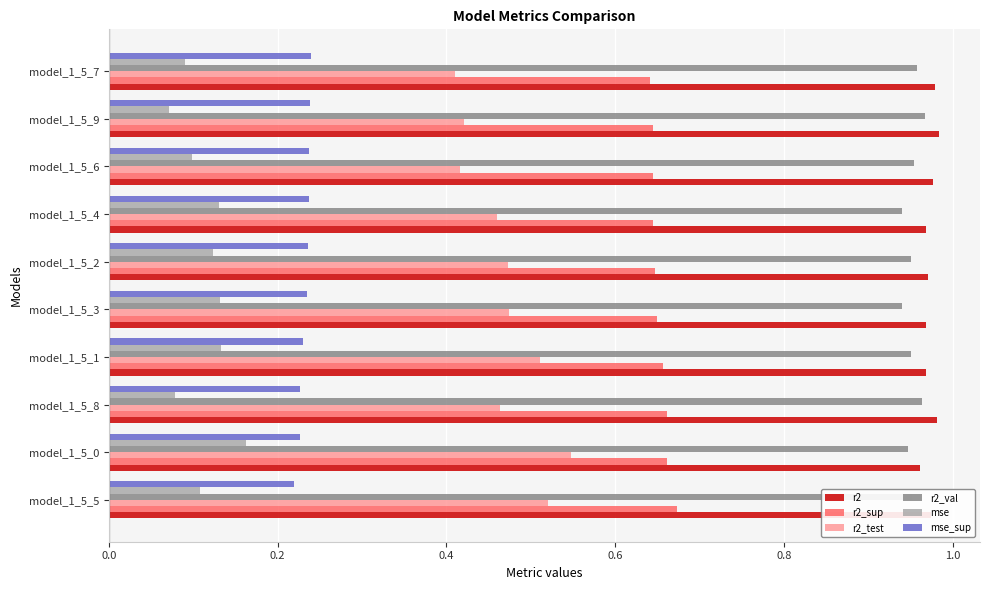

What is the sum of the r2 values at model_1_5_3 and model_1_5_4?

1.9